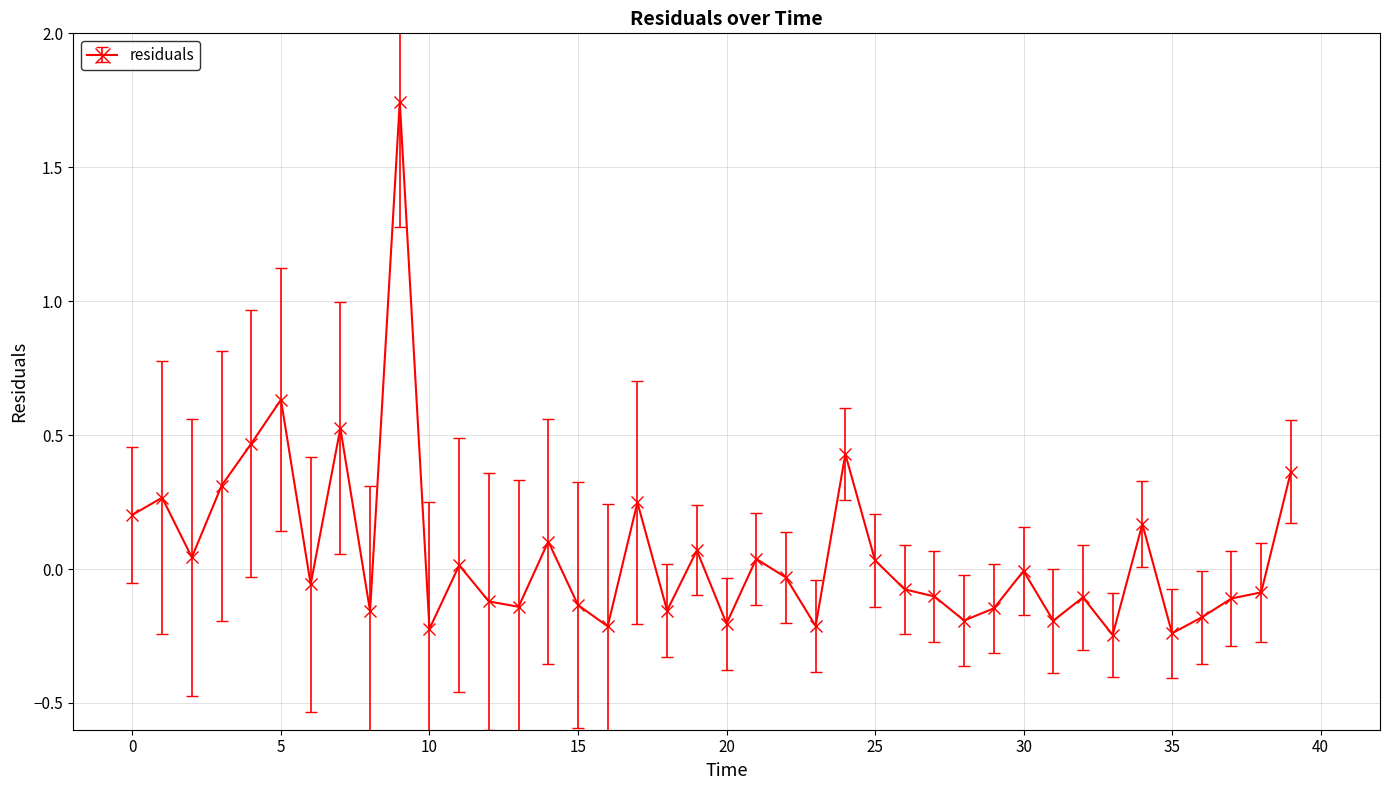

What is the difference between the maximum and minimum values?

2.0